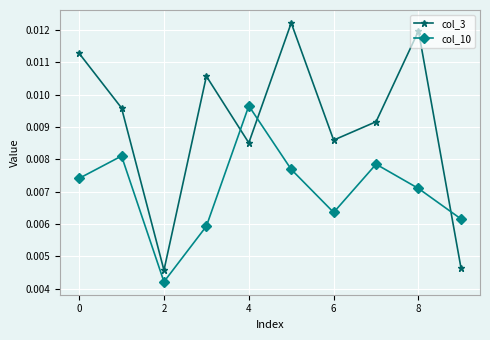

Which series has the widest spread of values?

col_3